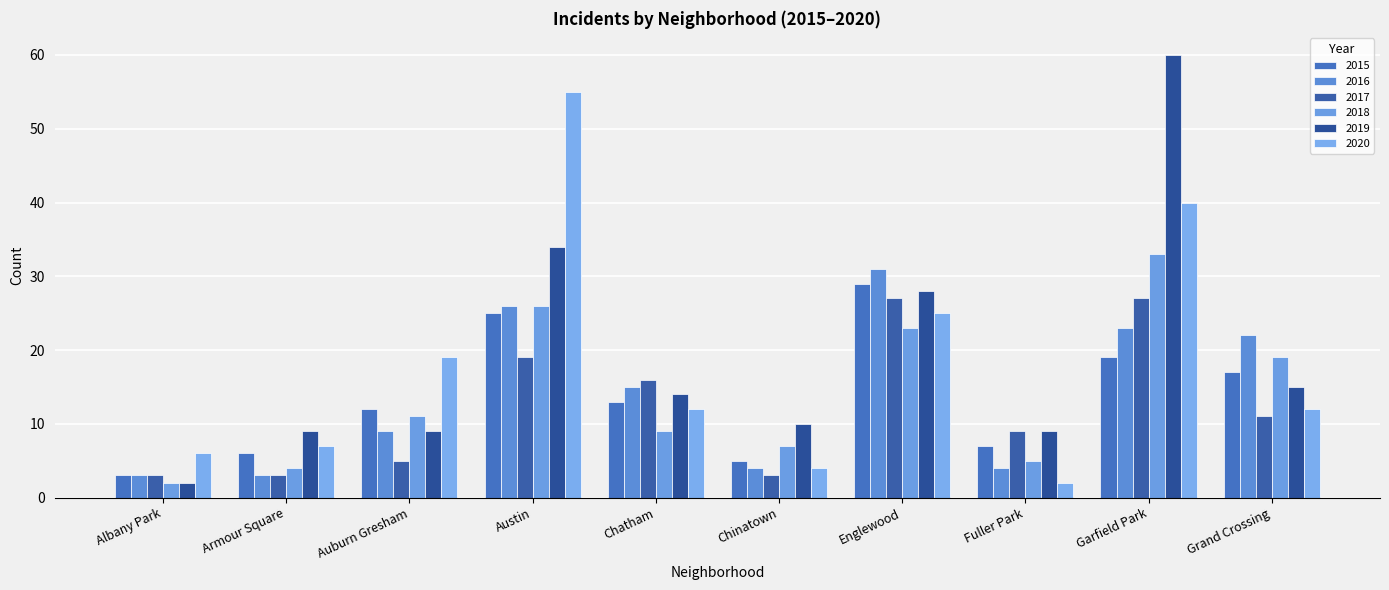

What is the total value across all series at Auburn Gresham?

65